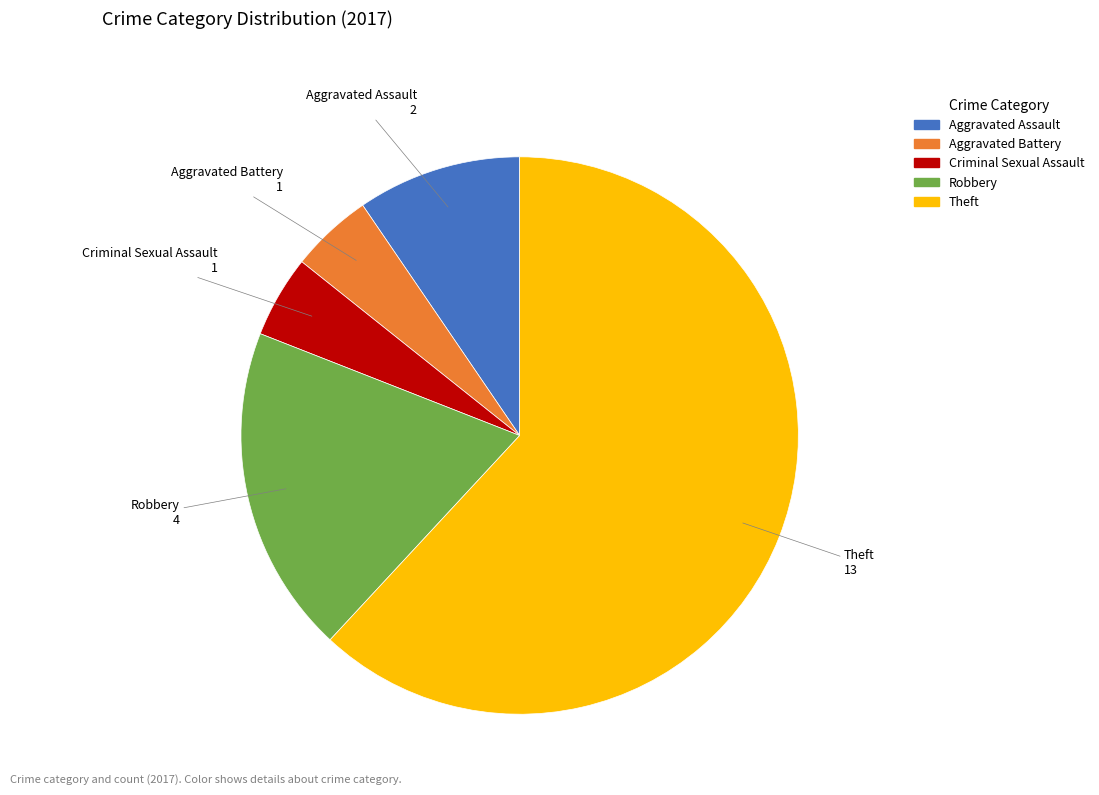

Approximately how many times larger is the value at Theft compared to Criminal Sexual Assault?

13.0